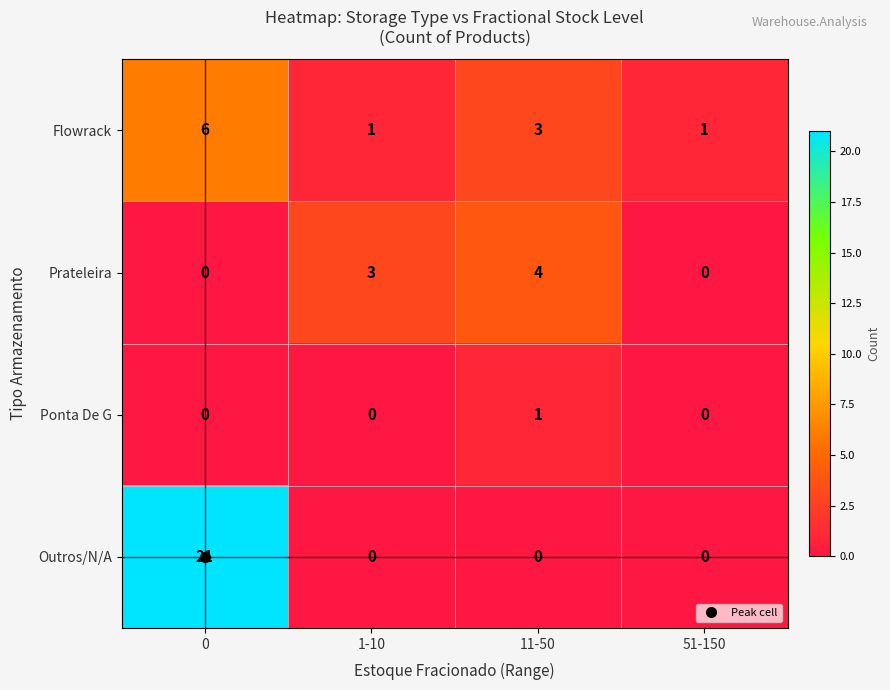

Is it true that Ponta De G equals -1 at 1-10?

False